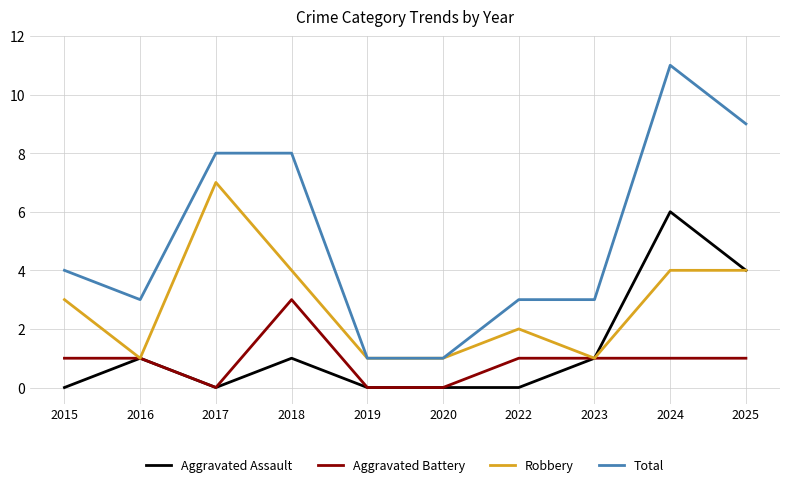

Read the Total value at 2018.

8